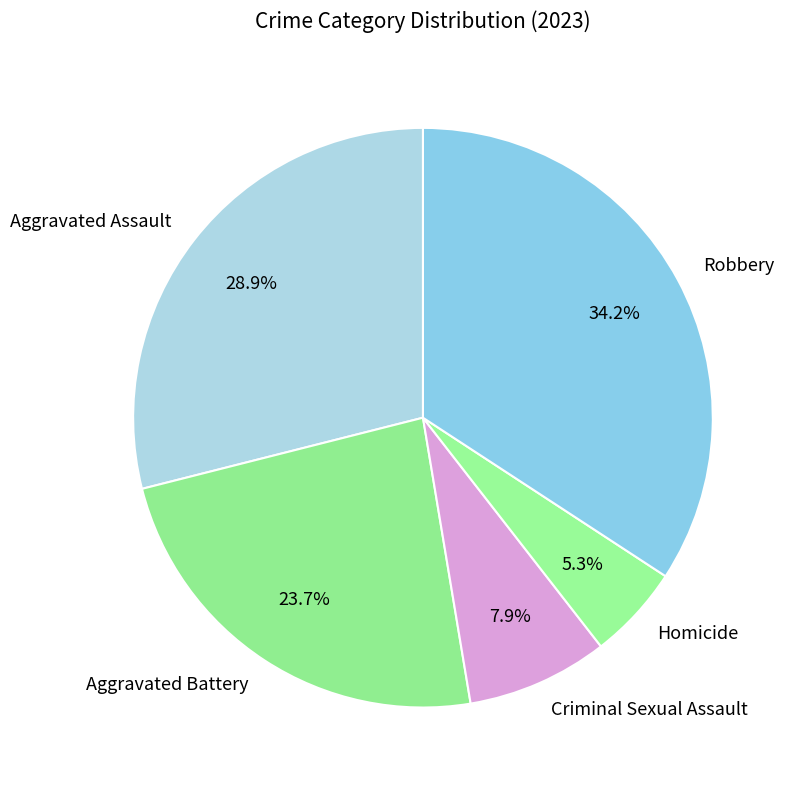

To the nearest percent, what portion does Criminal Sexual Assault represent?

8%